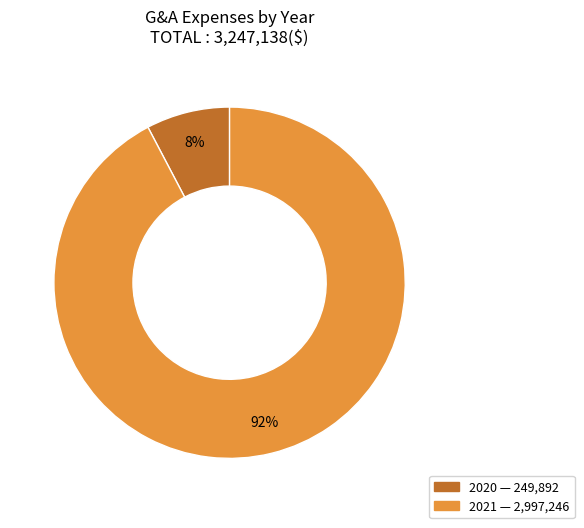

How many segments does this pie chart have?

2